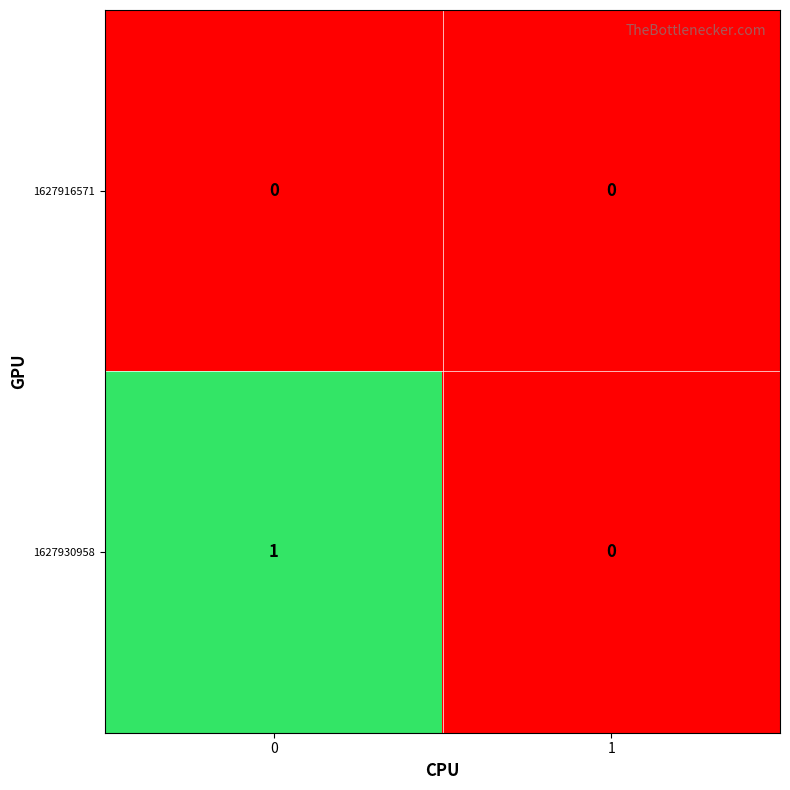

Which series has the largest total across all categories?

1627930958